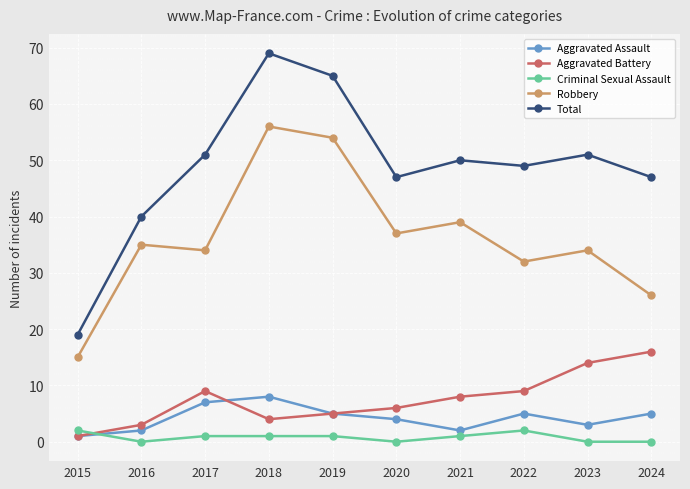

True or false: Aggravated Assault and Aggravated Battery cross at least once.

True